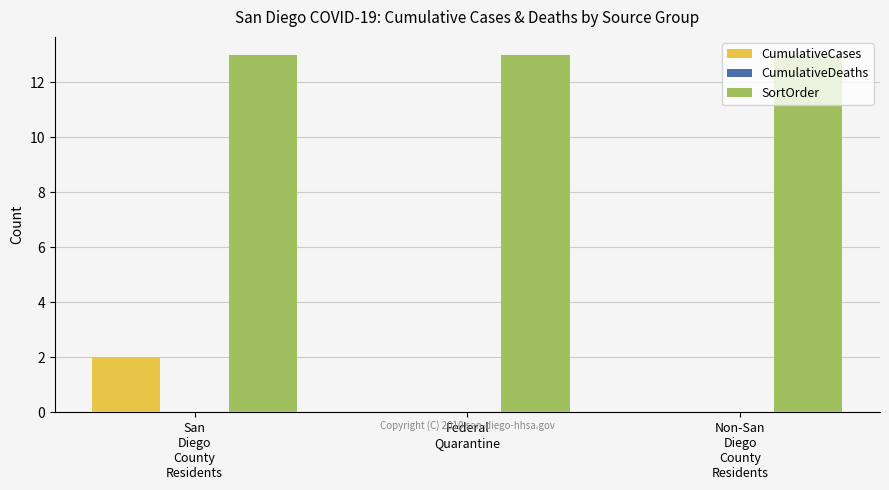

Between San
Diego
County
Residents and Federal
Quarantine, which series saw the biggest shift?

CumulativeCases